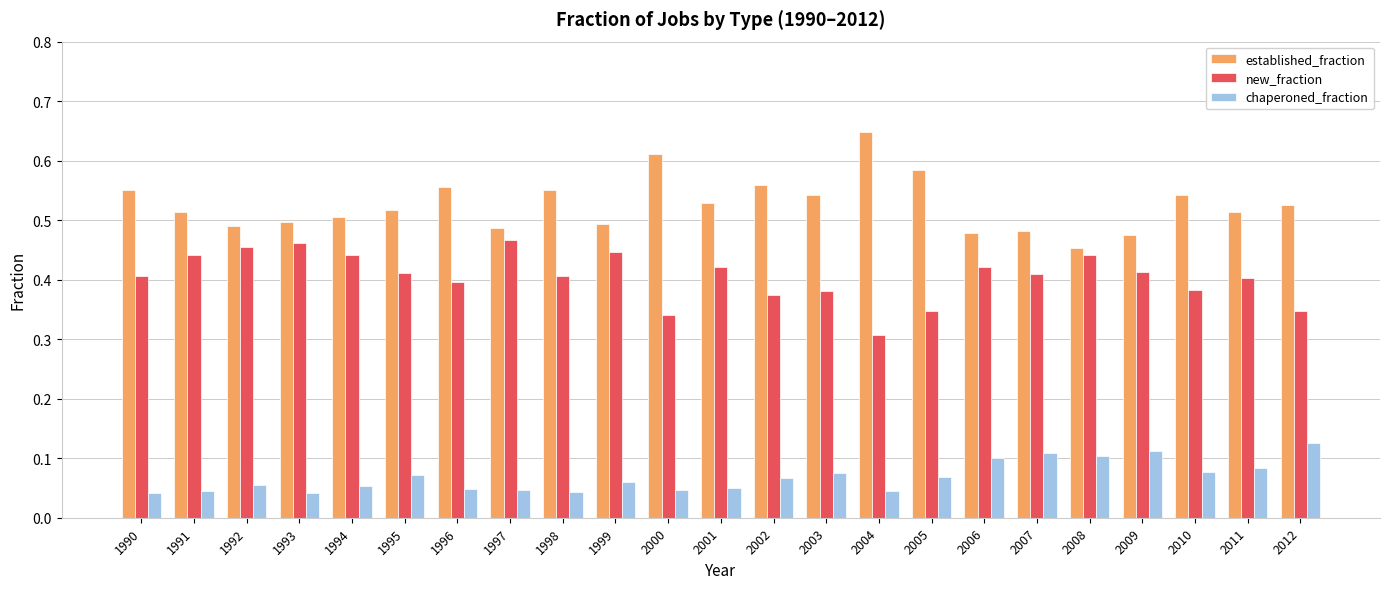

At 2000, list the series in order from largest to smallest.

established_fraction, new_fraction, chaperoned_fraction